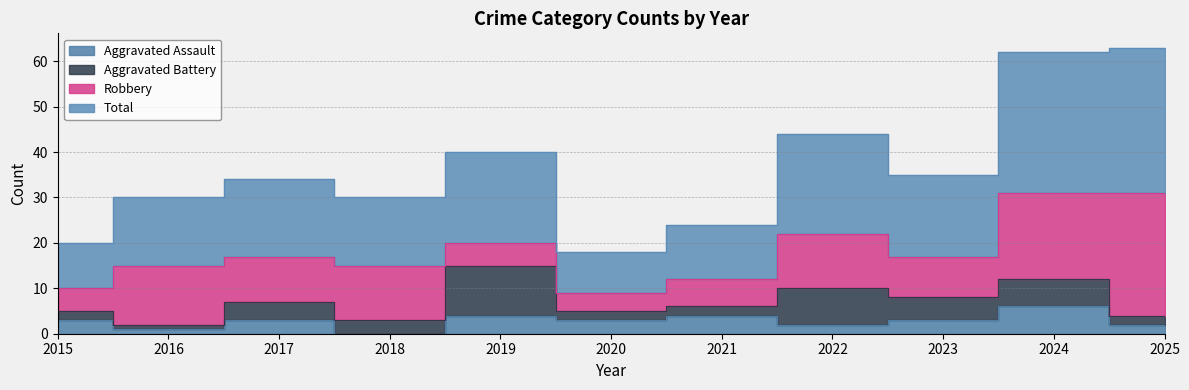

Is the value of Total at 2016 greater than the value of Aggravated Assault at 2016?

Yes